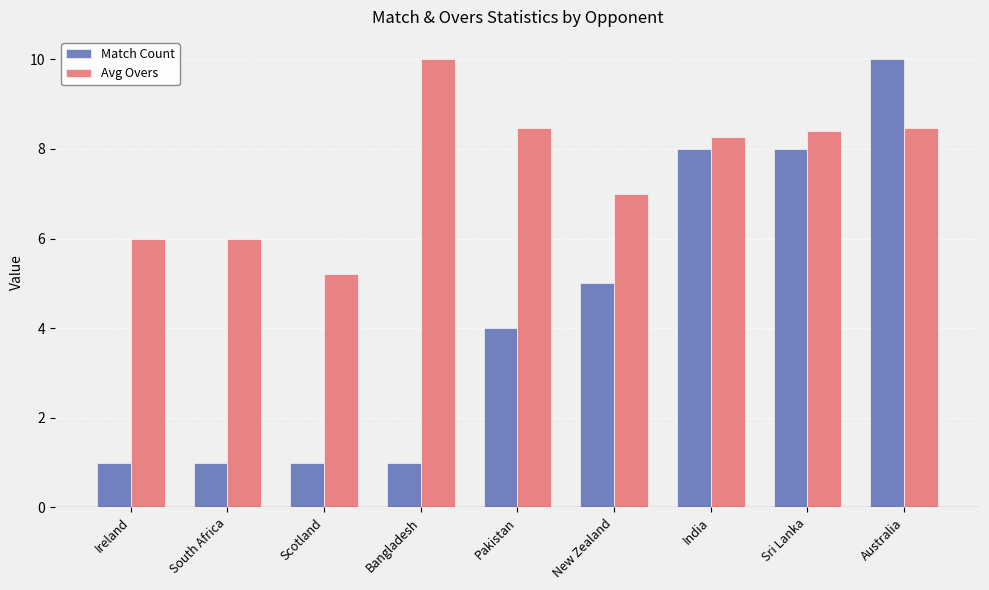

What is the difference between the second highest and second lowest values in the Avg Overs series?

2.5